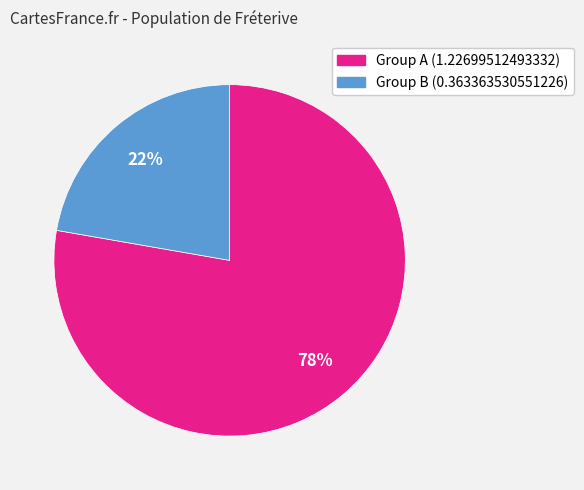

Is there a majority slice in this chart?

Yes